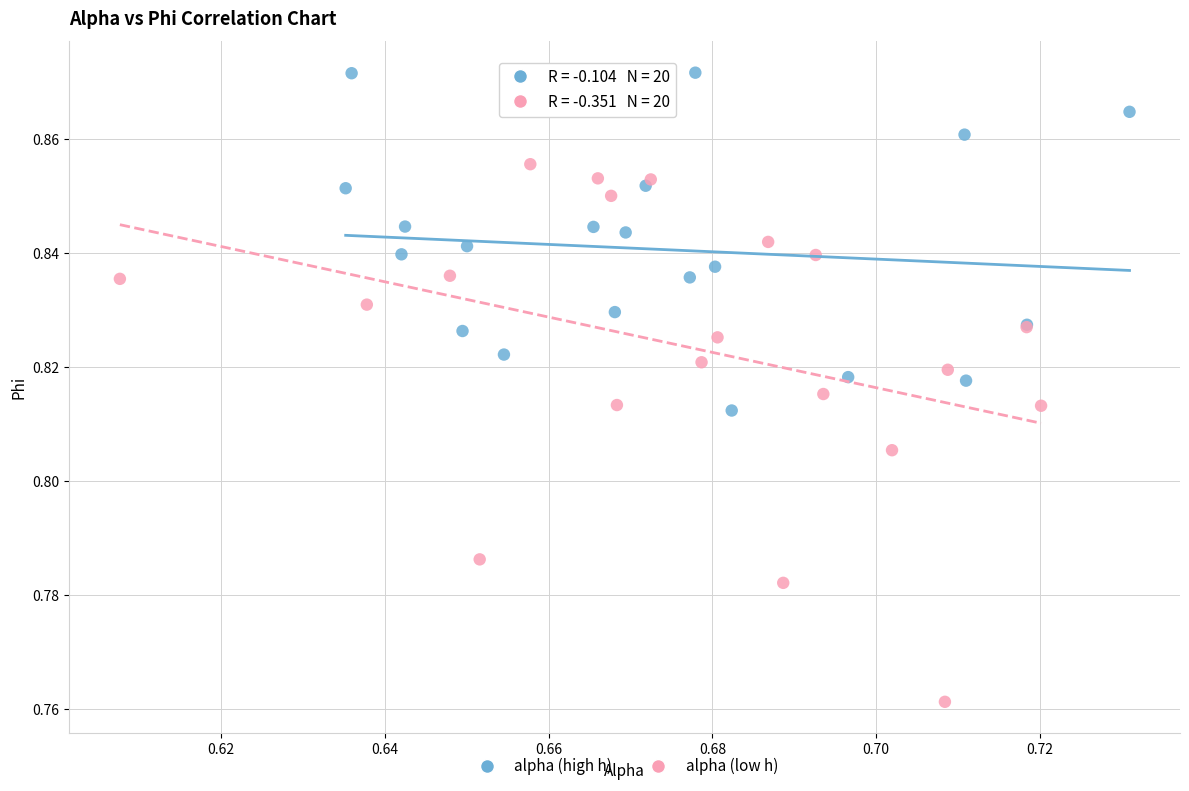

Which series has the widest spread of Y values?

alpha (low h)